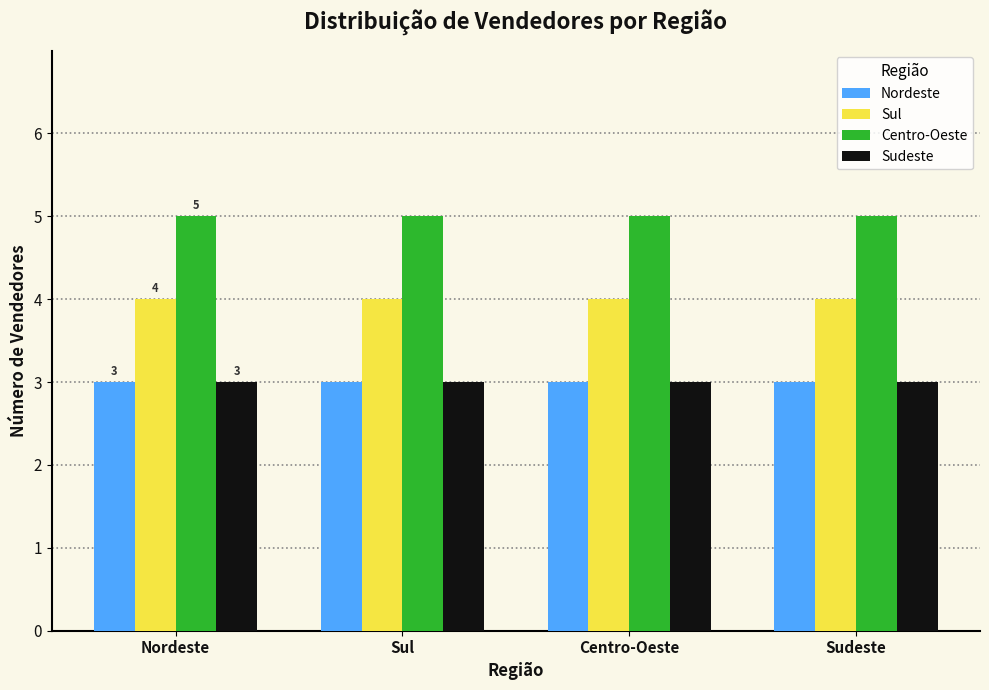

Does the chart contain any negative values?

No